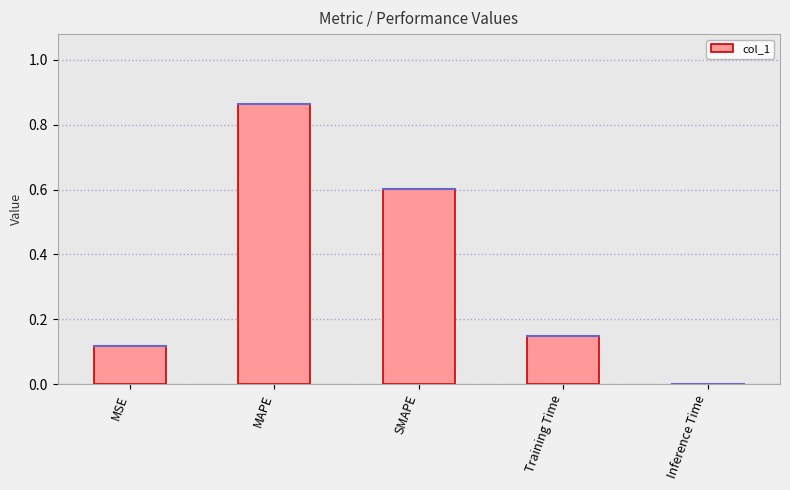

Which label corresponds to the largest value in the chart?

MAPE